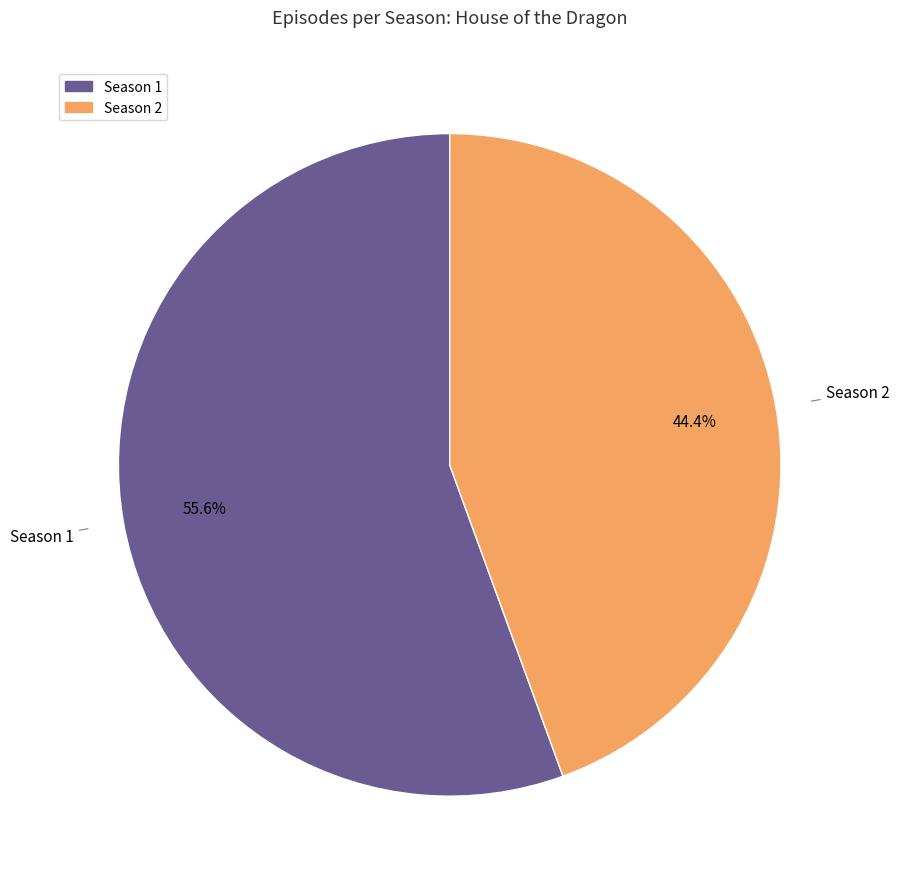

To the nearest percent, what is the combined percentage of Season 1 and Season 2?

100%